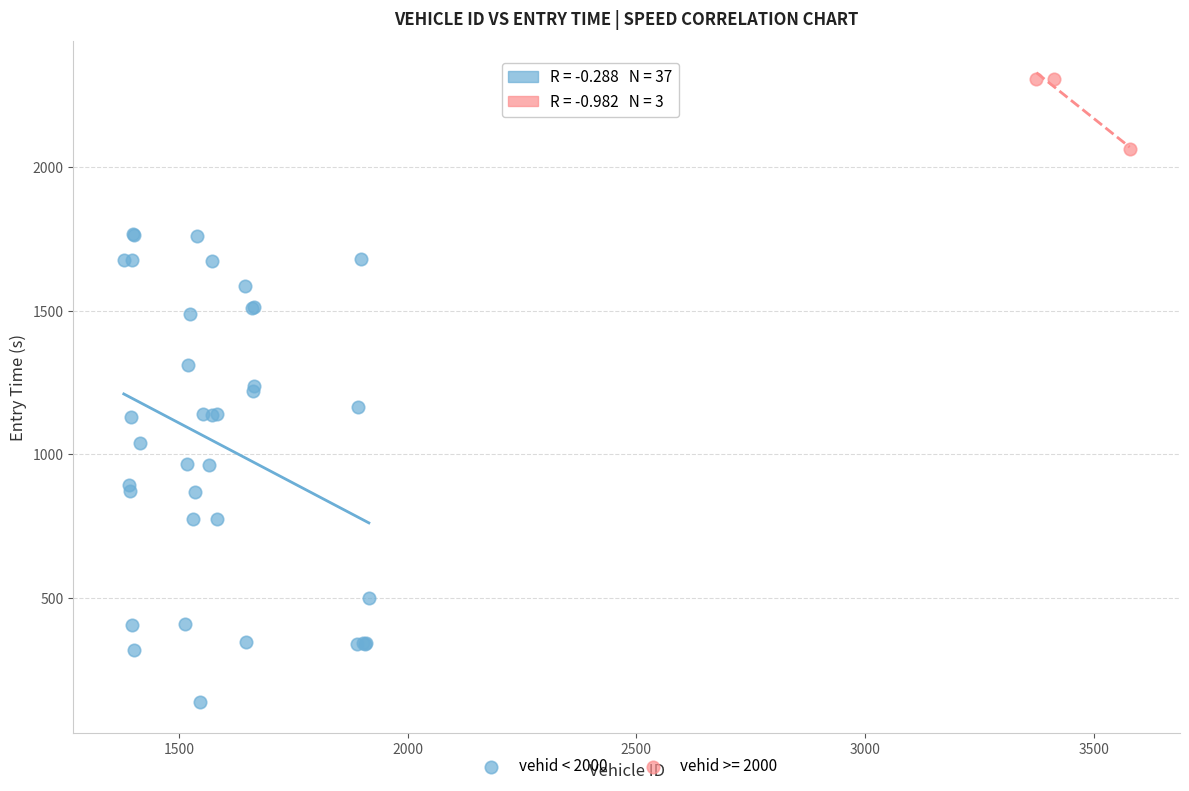

Which series reaches the maximum Y coordinate?

vehid >= 2000